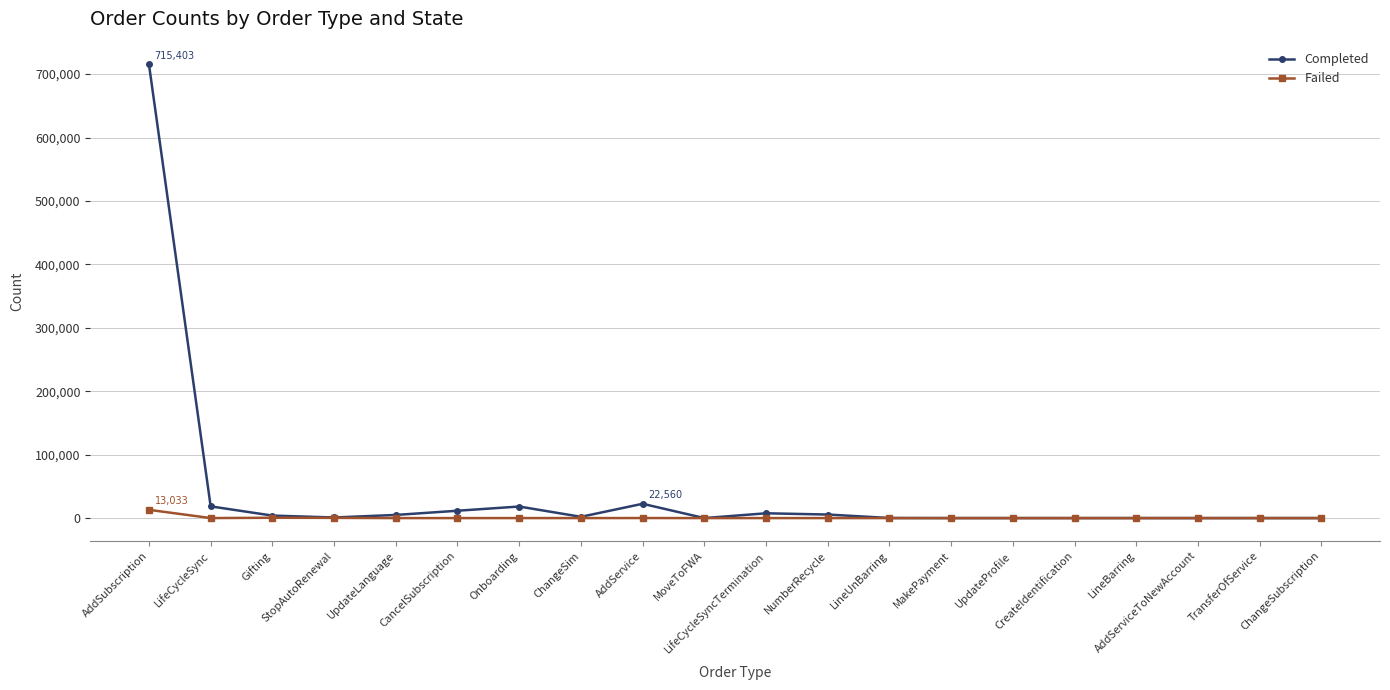

What is the sum of the Failed values at TransferOfService and NumberRecycle?

4